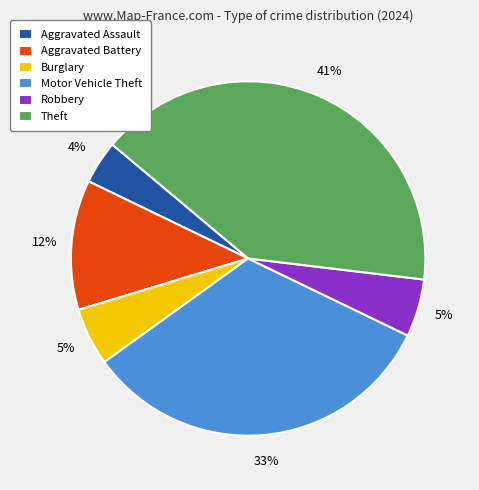

Which has a higher value, Theft or Aggravated Assault?

Theft